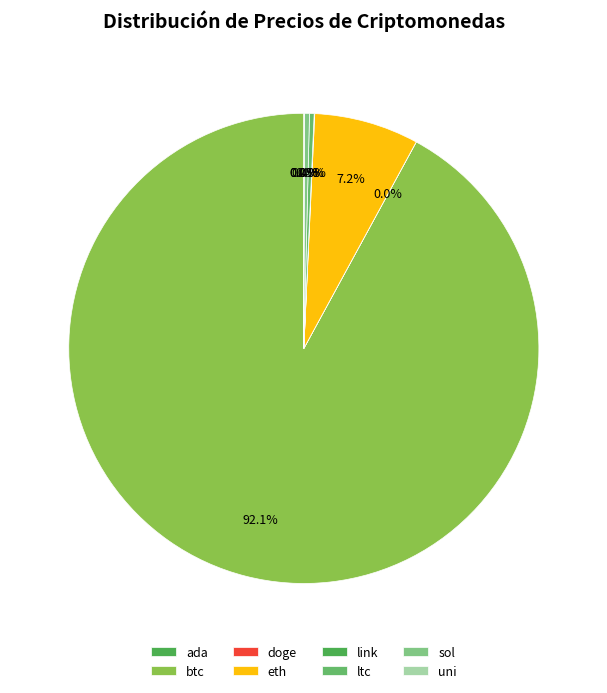

What is the smallest slice in the pie chart?

doge